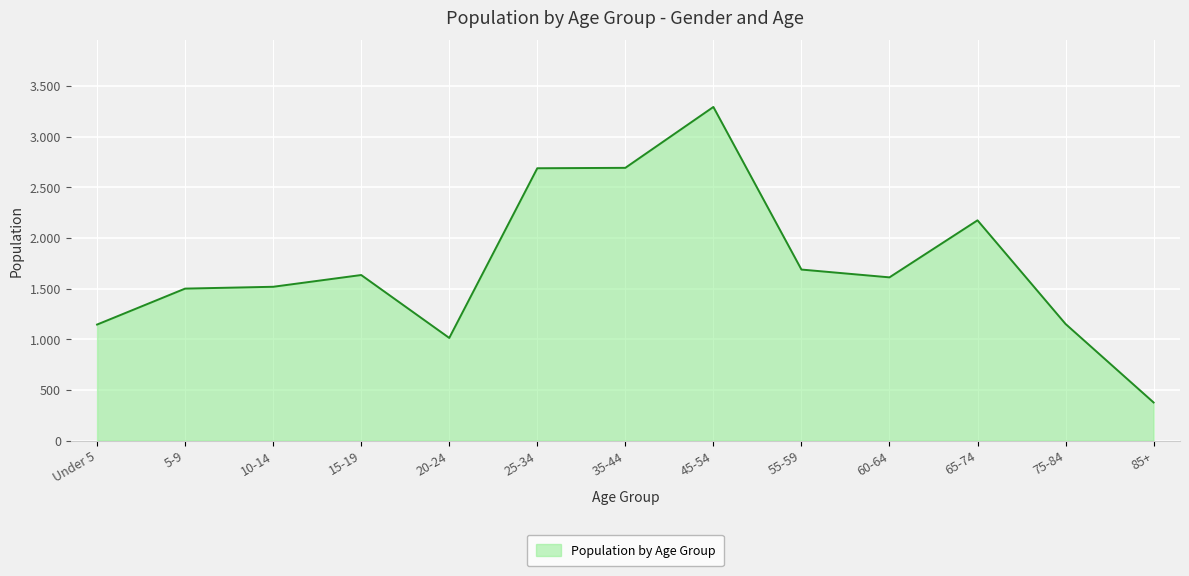

What is the difference between the values at 10-14 and 45-54?

1775